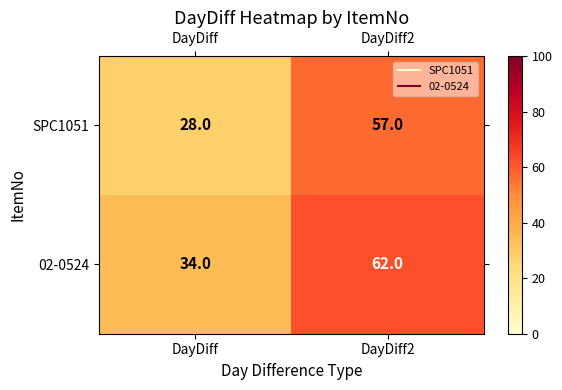

Reading left to right, extract all data points from this chart.

SPC1051: DayDiff=28	DayDiff2=57
02-0524: DayDiff=34	DayDiff2=62